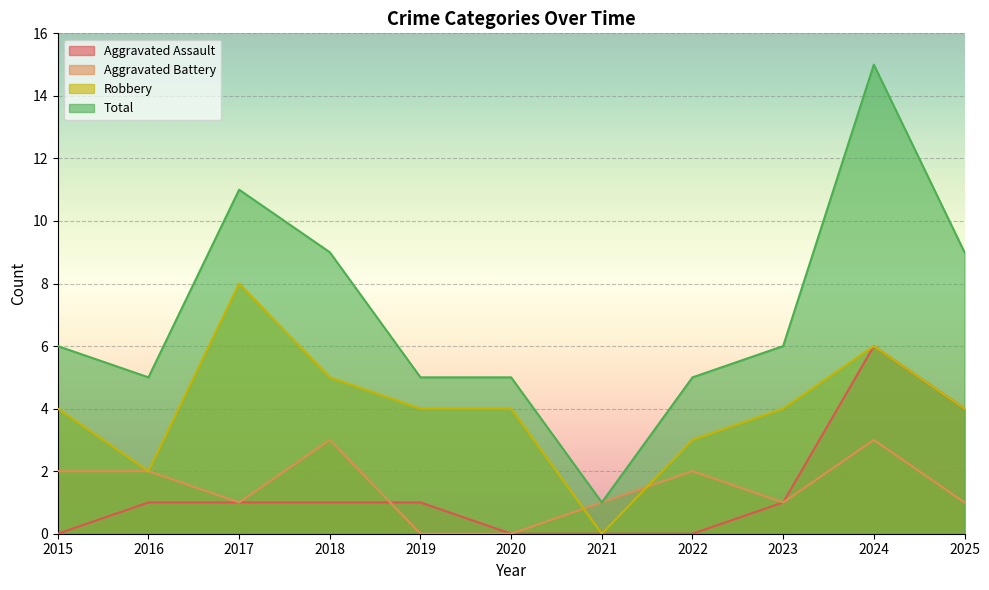

What is the difference between the highest and lowest values at 2023?

5